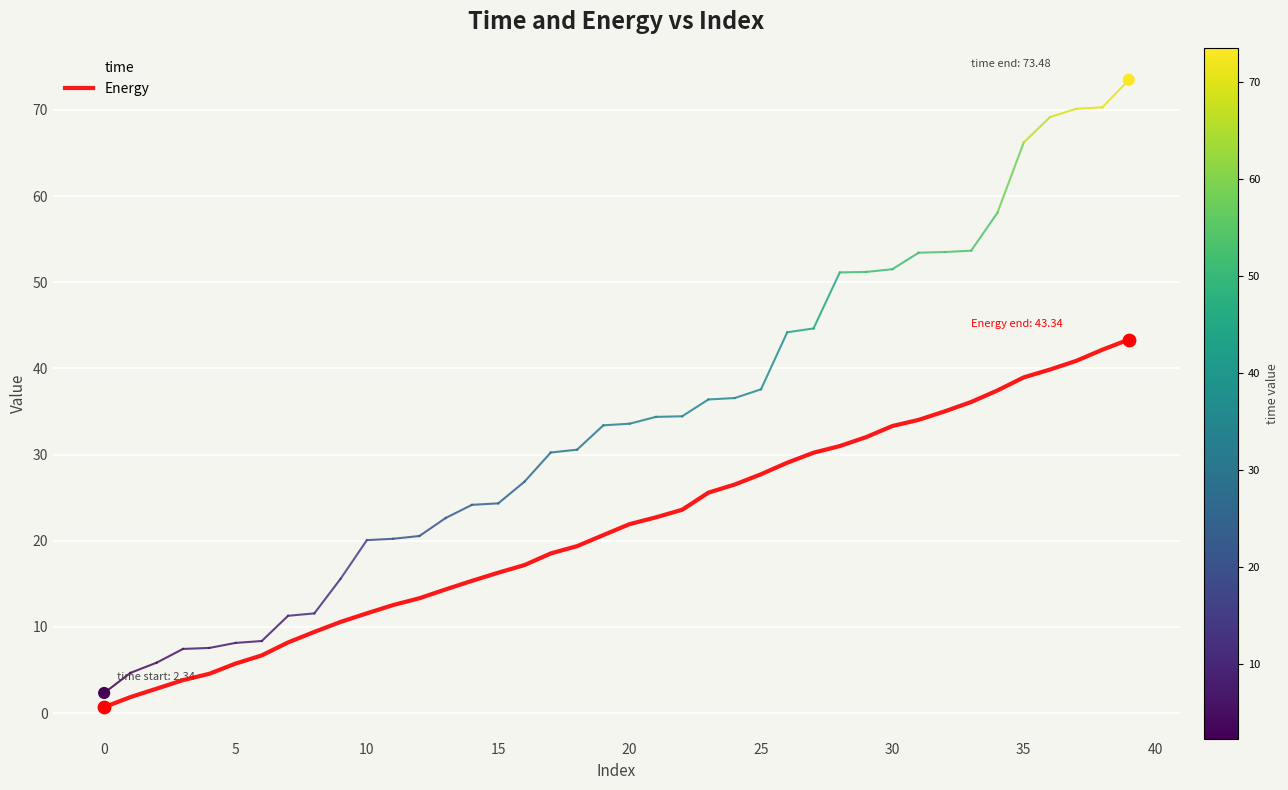

What are all the series names shown in the legend?

time, Energy